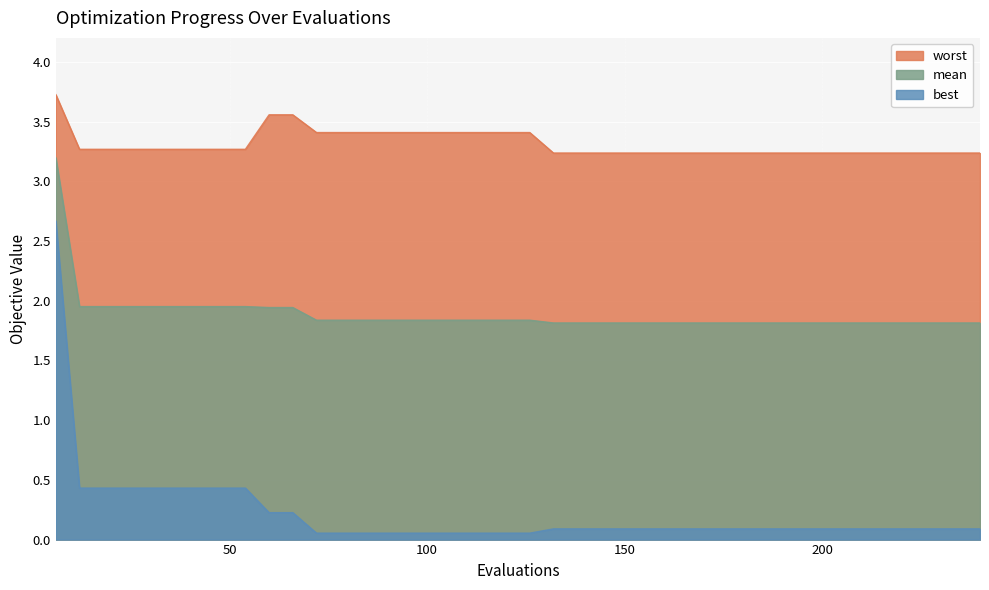

Which series has the largest range (max minus min)?

best